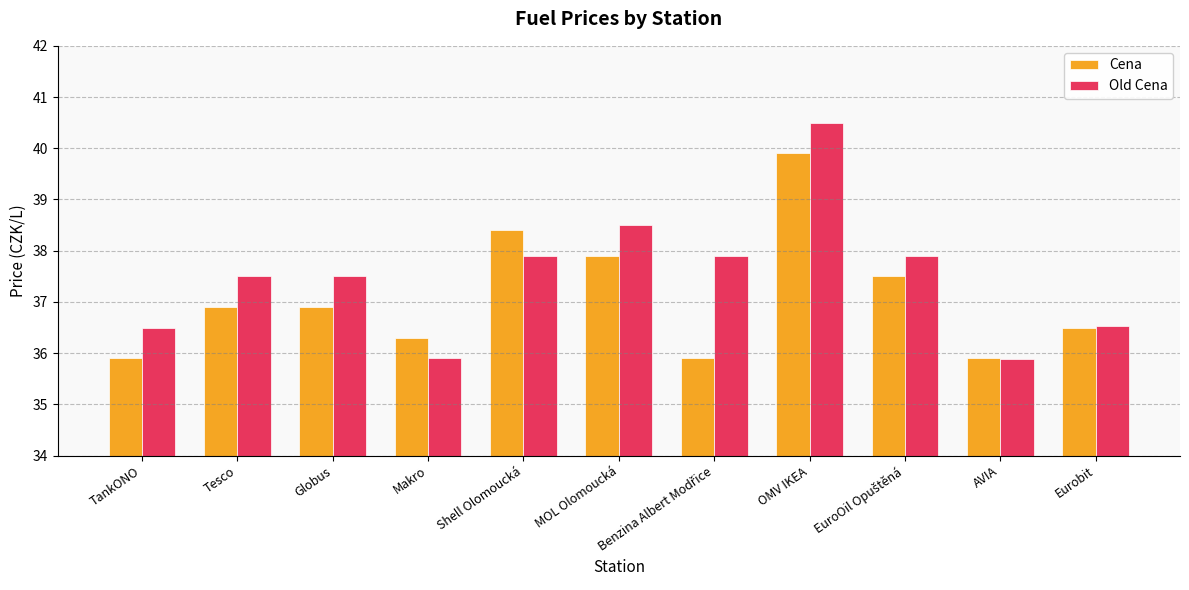

What is the average value of the Old Cena series?

37.5